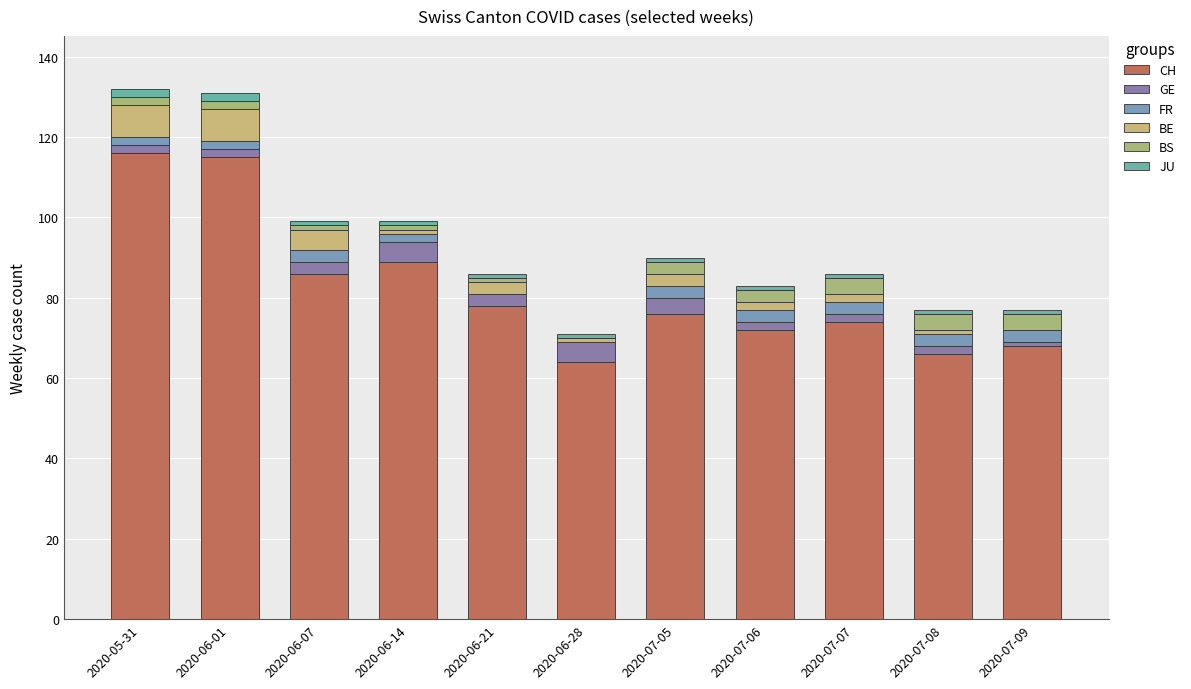

Are the bars grouped side by side (vs. stacked)?

No